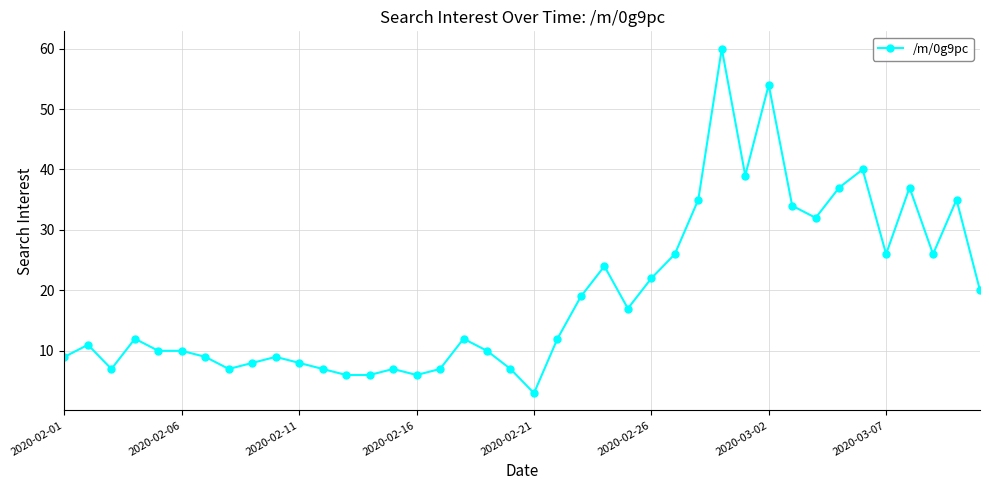

What is the minimum value shown in the chart?

3